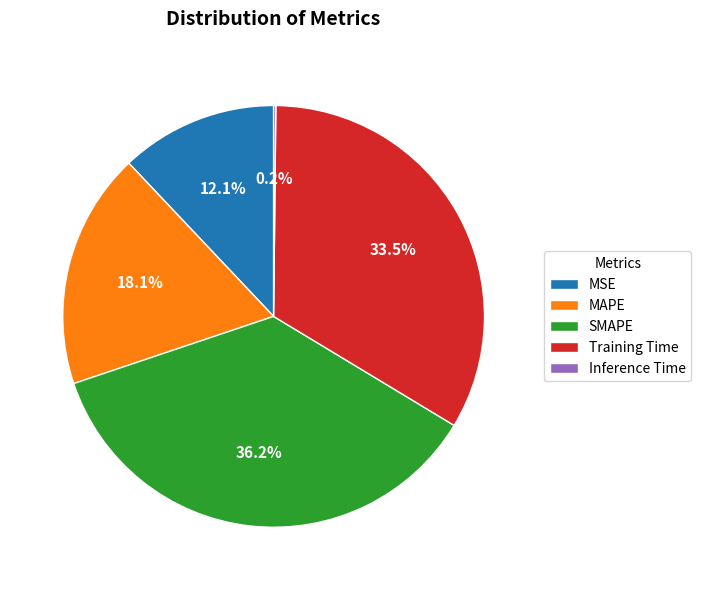

How much of the chart is everything except MSE?

87.9%